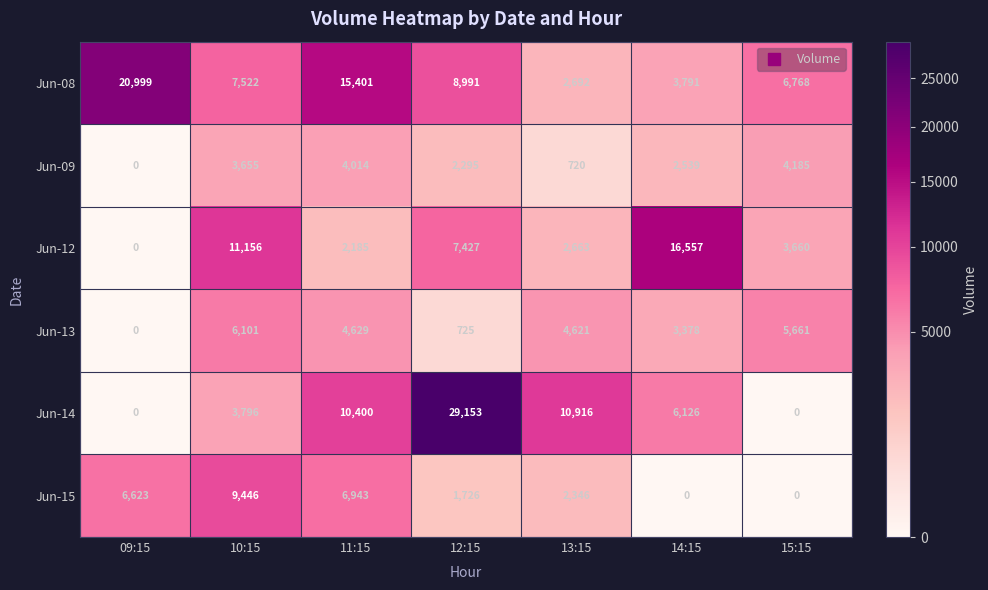

Which series has the largest total across all categories?

Jun-08